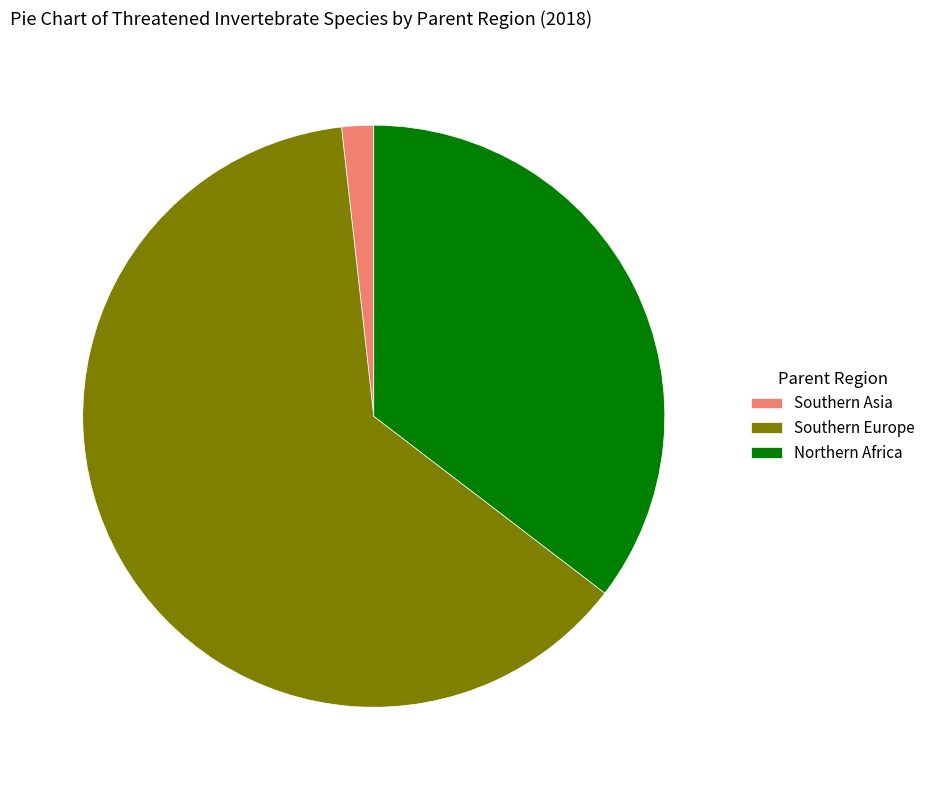

Does Southern Europe represent more than half of the total?

Yes